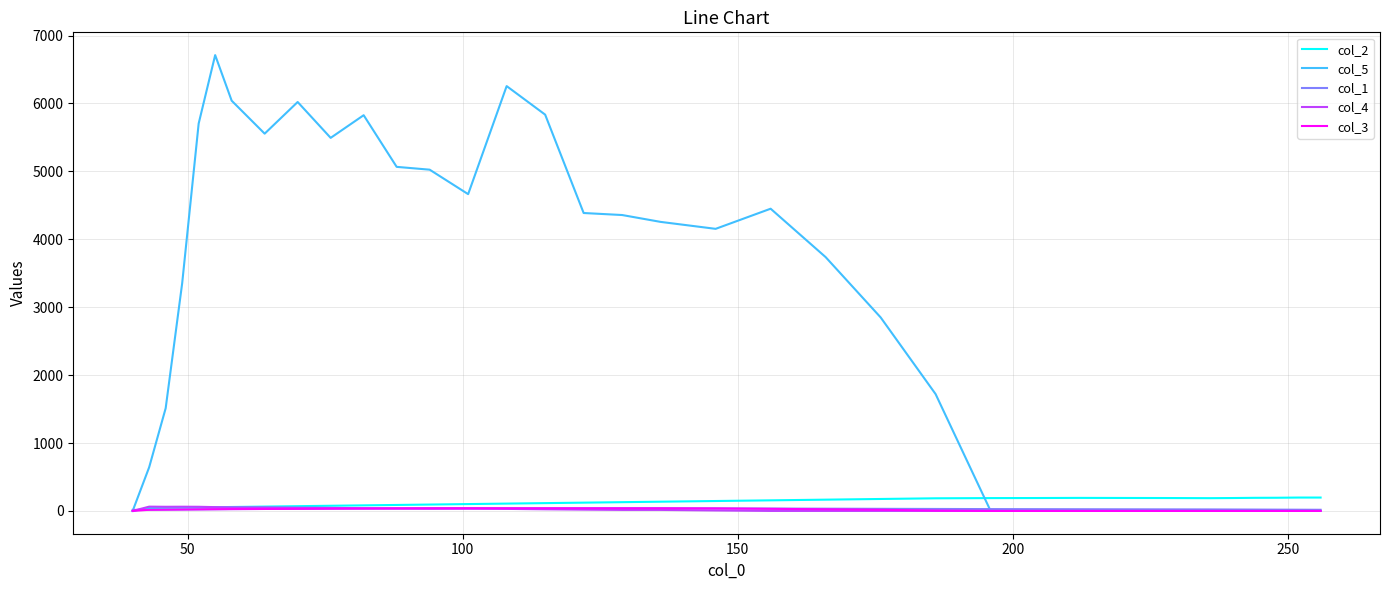

What is the greatest value displayed?

6711.4